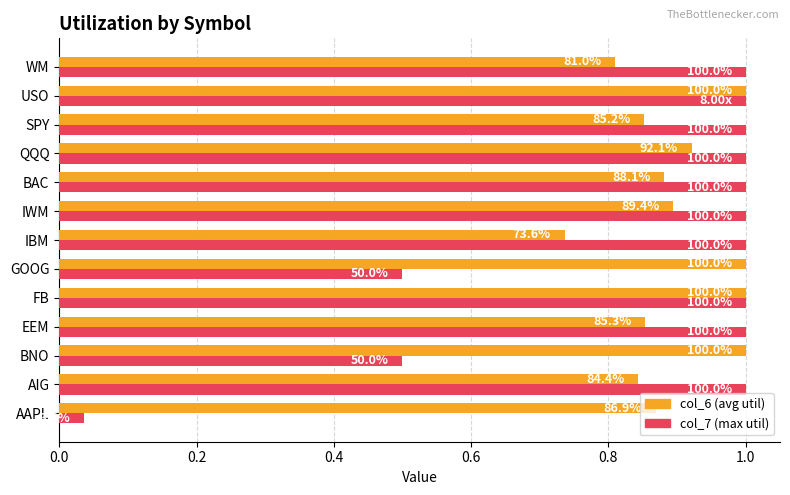

Which series has the largest range (max minus min)?

col_7 (max util)